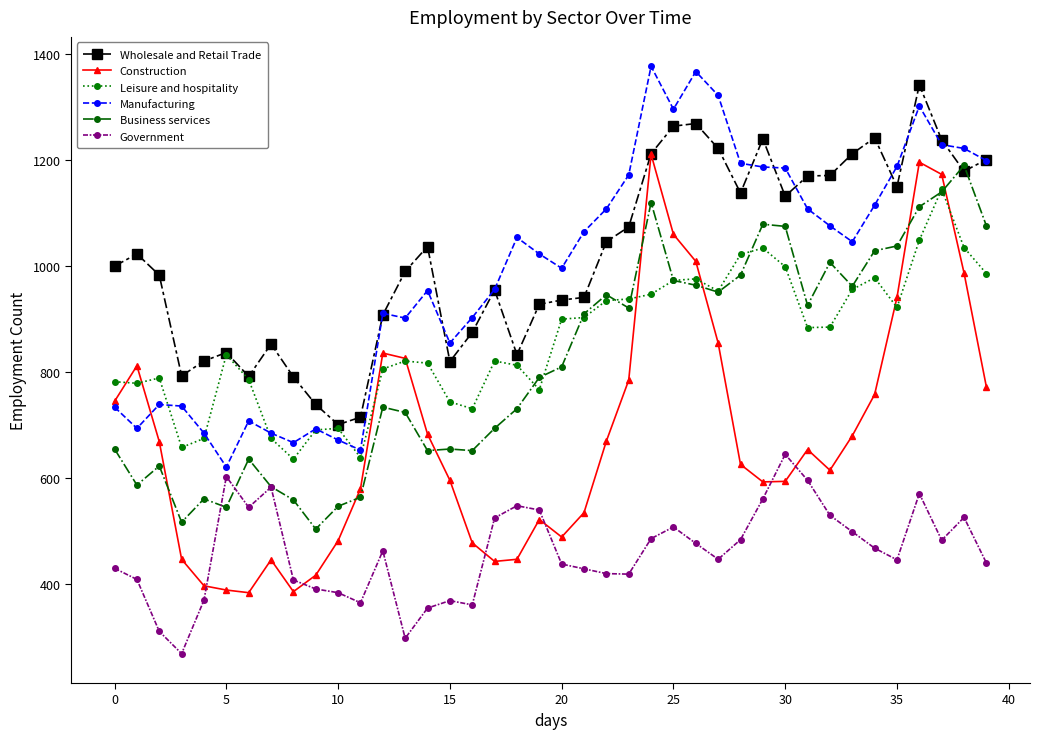

What is the minimum value for Business services?

504